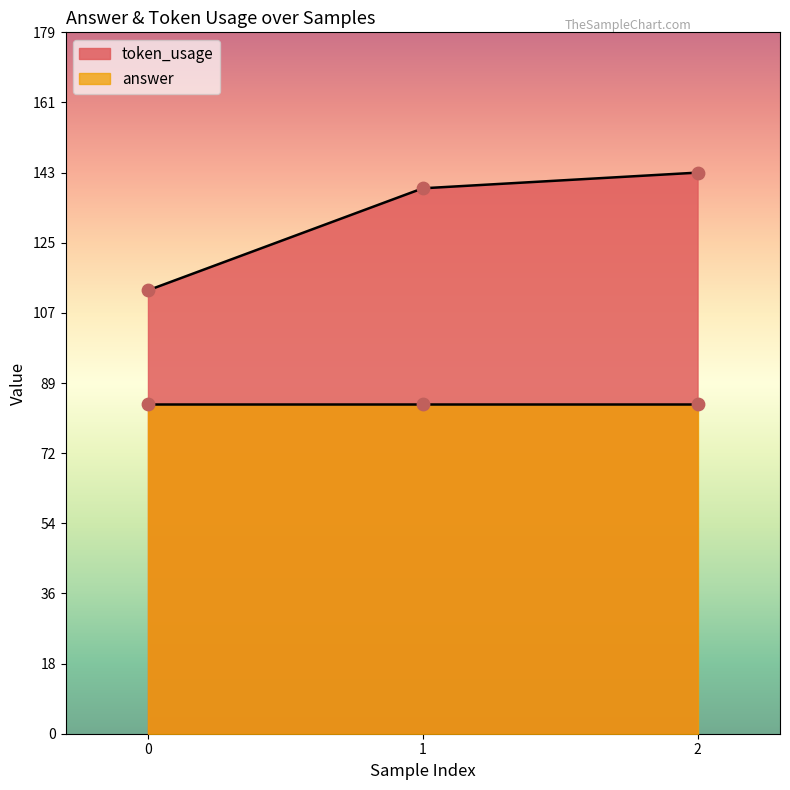

What is the change in value from 0 to 2?

+30